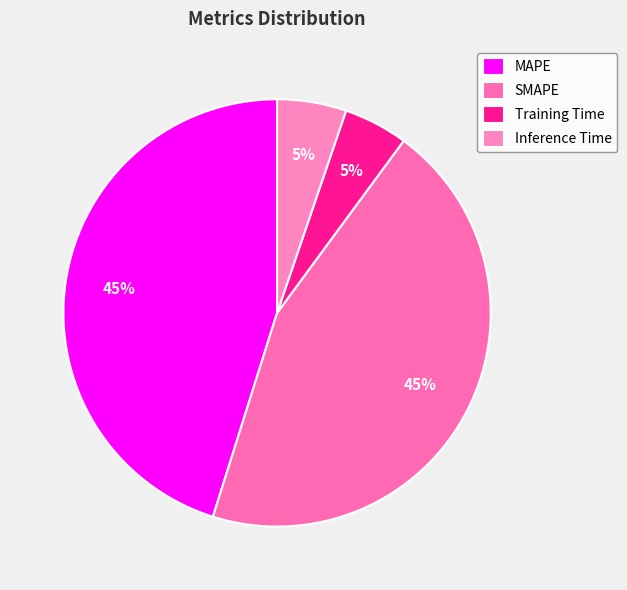

How much of the chart is everything except MAPE?

54.9%